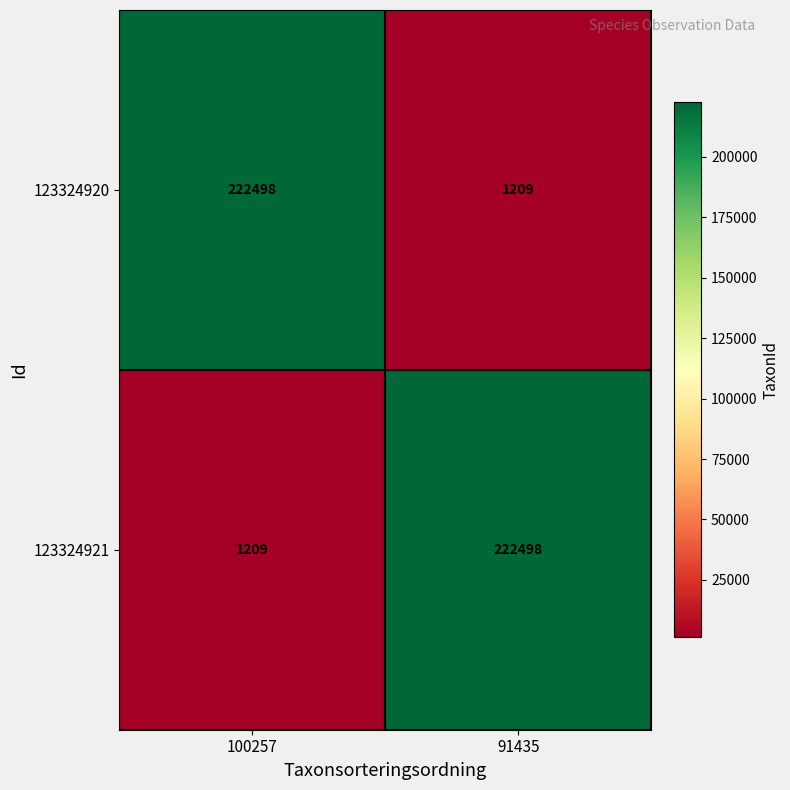

What is the total value across all series at 100257?

223707